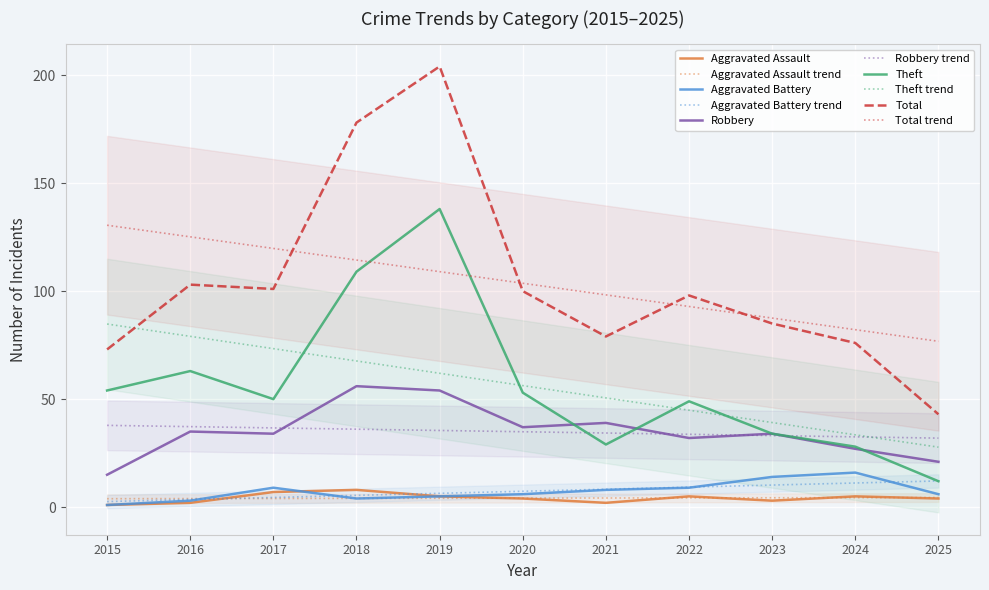

What is the difference between the maximum and second lowest values in the Total series?

131.0